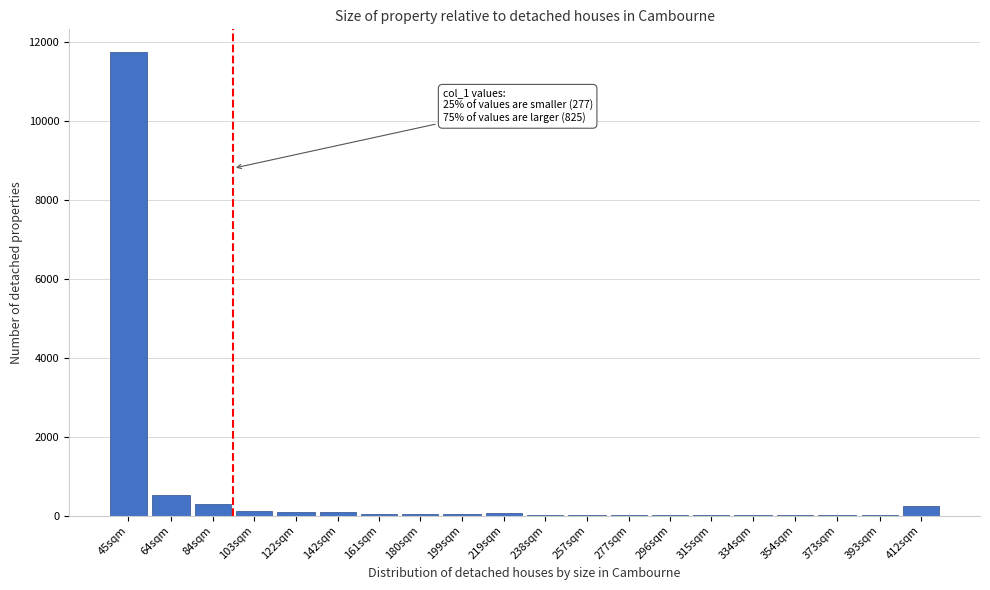

Which category has the highest value across all series?

45sqm